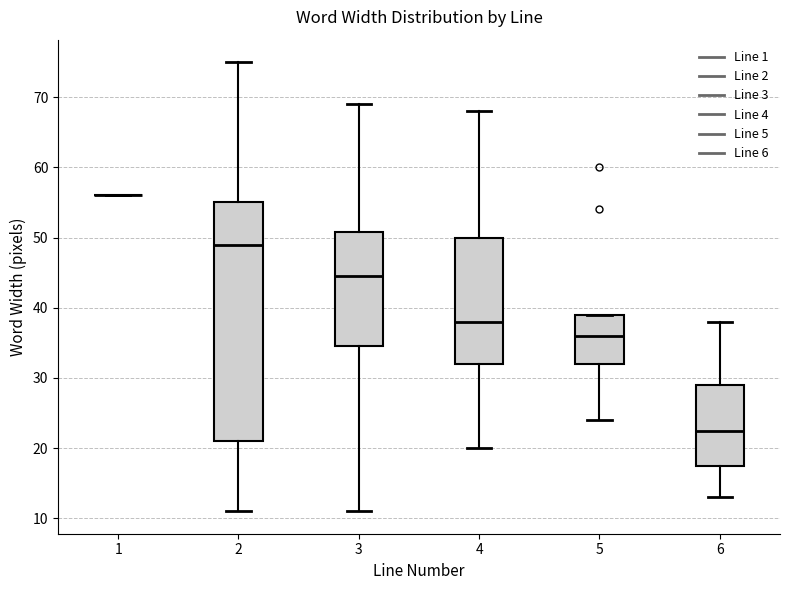

Where is the upper edge of the box at x = 2 on the y-axis? The values are not printed on the chart, so give them approximately, as read against the axis.

55